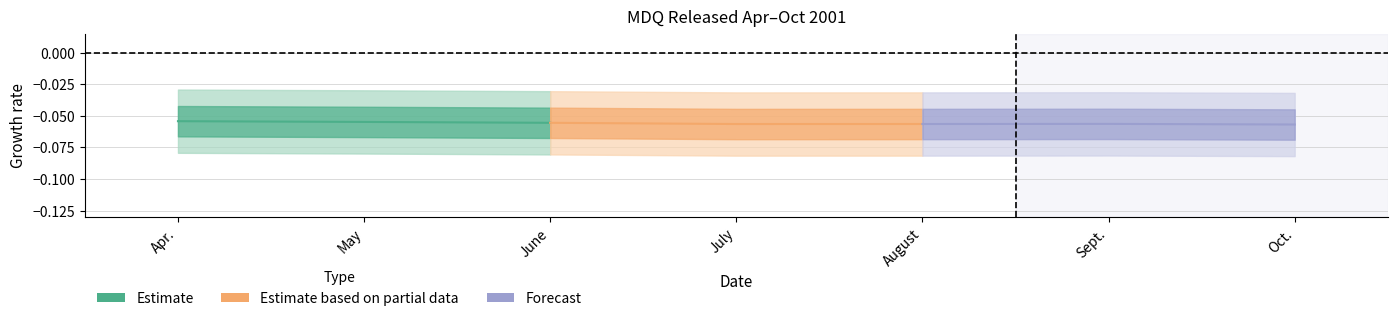

Reading left to right, transcribe all the data shown in this chart.

Estimate: -0.1	-0.1	-0.1
Estimate based on partial data: -0.1	-0.1	-0.1
Forecast: -0.1	-0.1	-0.1